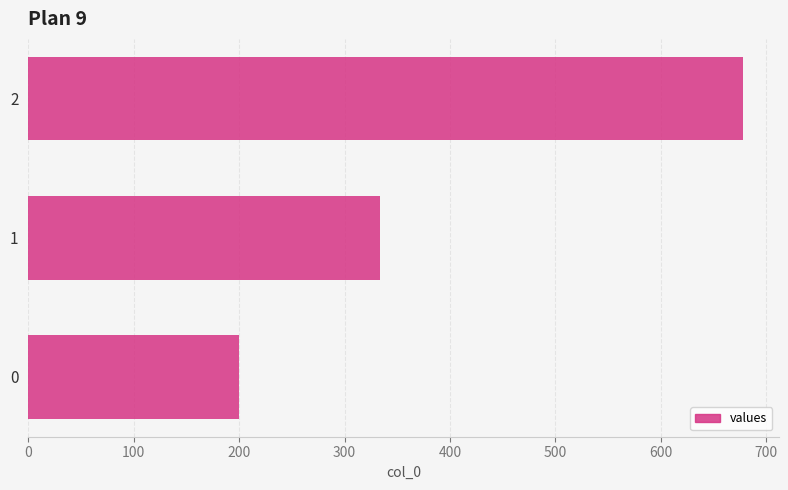

What value does the data have at 1?

333.3